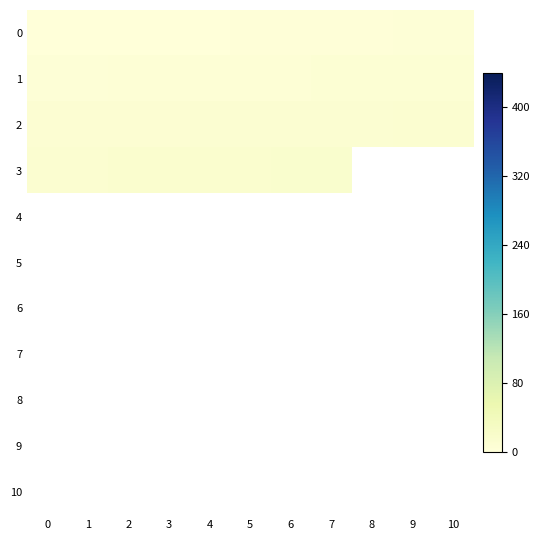

Count the number of data series in this chart.

11